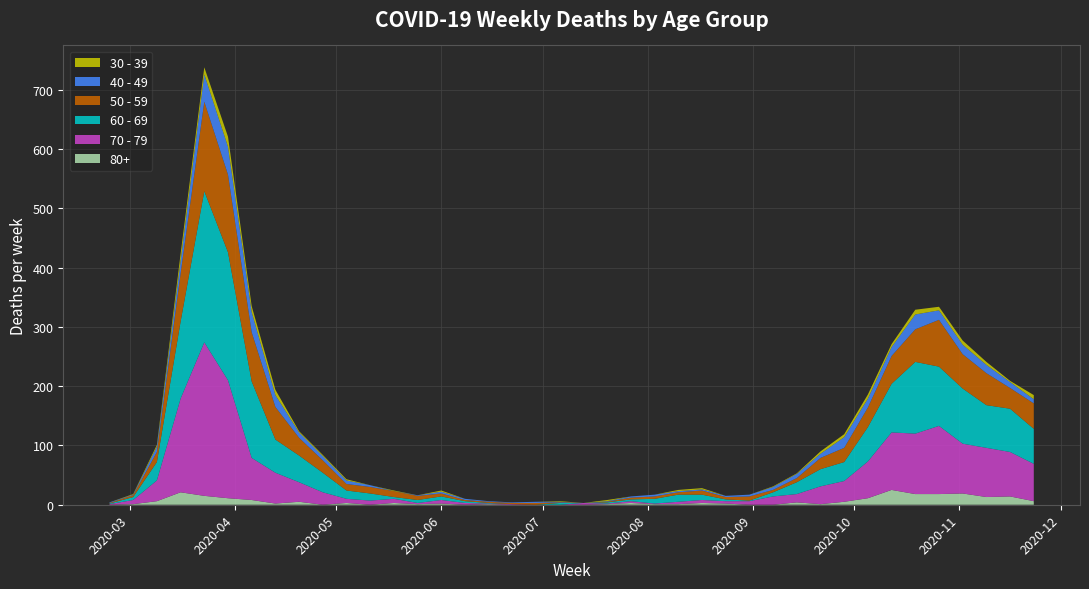

Reading right to left, what are all the values shown in this chart?

80+: 2020-11-23=6	2020-11-16=14	2020-11-09=13	2020-11-02=19	2020-10-26=18	2020-10-19=18	2020-10-12=25	2020-10-05=11	2020-09-28=5	2020-09-21=1	2020-09-14=4	2020-09-07=0	2020-08-31=0	2020-08-24=2	2020-08-17=3	2020-08-10=1	2020-08-03=1	2020-07-27=3	2020-07-20=1	2020-07-13=0	2020-07-06=0	2020-06-29=0	2020-06-22=0	2020-06-15=1	2020-06-08=0	2020-06-01=2	2020-05-25=1	2020-05-18=3	2020-05-11=0	2020-05-04=3	2020-04-27=0	2020-04-20=5	2020-04-13=2	2020-04-06=8	2020-03-30=11	2020-03-23=15	2020-03-16=21	2020-03-09=6	2020-03-02=1	2020-02-24=0
70 - 79: 2020-11-23=63	2020-11-16=75	2020-11-09=83	2020-11-02=84	2020-10-26=115	2020-10-19=102	2020-10-12=97	2020-10-05=62	2020-09-28=35	2020-09-21=30	2020-09-14=14	2020-09-07=14	2020-08-31=6	2020-08-24=4	2020-08-17=5	2020-08-10=4	2020-08-03=1	2020-07-27=3	2020-07-20=1	2020-07-13=3	2020-07-06=0	2020-06-29=0	2020-06-22=1	2020-06-15=1	2020-06-08=3	2020-06-01=6	2020-05-25=2	2020-05-18=7	2020-05-11=7	2020-05-04=7	2020-04-27=21	2020-04-20=33	2020-04-13=52	2020-04-06=71	2020-03-30=199	2020-03-23=259	2020-03-16=158	2020-03-09=35	2020-03-02=7	2020-02-24=1
60 - 69: 2020-11-23=59	2020-11-16=73	2020-11-09=72	2020-11-02=93	2020-10-26=100	2020-10-19=121	2020-10-12=82	2020-10-05=58	2020-09-28=32	2020-09-21=29	2020-09-14=20	2020-09-07=7	2020-08-31=1	2020-08-24=3	2020-08-17=9	2020-08-10=12	2020-08-03=8	2020-07-27=3	2020-07-20=2	2020-07-13=0	2020-07-06=3	2020-06-29=0	2020-06-22=0	2020-06-15=1	2020-06-08=3	2020-06-01=6	2020-05-25=5	2020-05-18=3	2020-05-11=12	2020-05-04=14	2020-04-27=33	2020-04-20=45	2020-04-13=56	2020-04-06=129	2020-03-30=216	2020-03-23=255	2020-03-16=130	2020-03-09=31	2020-03-02=5	2020-02-24=1
50 - 59: 2020-11-23=43	2020-11-16=35	2020-11-09=54	2020-11-02=58	2020-10-26=79	2020-10-19=55	2020-10-12=47	2020-10-05=33	2020-09-28=24	2020-09-21=19	2020-09-14=7	2020-09-07=4	2020-08-31=7	2020-08-24=4	2020-08-17=7	2020-08-10=4	2020-08-03=4	2020-07-27=3	2020-07-20=1	2020-07-13=0	2020-07-06=1	2020-06-29=3	2020-06-22=2	2020-06-15=2	2020-06-08=2	2020-06-01=5	2020-05-25=7	2020-05-18=10	2020-05-11=11	2020-05-04=11	2020-04-27=21	2020-04-20=30	2020-04-13=55	2020-04-06=83	2020-03-30=131	2020-03-23=151	2020-03-16=81	2020-03-09=17	2020-03-02=3	2020-02-24=1
40 - 49: 2020-11-23=7	2020-11-16=10	2020-11-09=14	2020-11-02=16	2020-10-26=16	2020-10-19=25	2020-10-12=15	2020-10-05=15	2020-09-28=18	2020-09-21=7	2020-09-14=7	2020-09-07=5	2020-08-31=3	2020-08-24=2	2020-08-17=2	2020-08-10=2	2020-08-03=3	2020-07-27=2	2020-07-20=1	2020-07-13=0	2020-07-06=1	2020-06-29=2	2020-06-22=1	2020-06-15=1	2020-06-08=2	2020-06-01=3	2020-05-25=1	2020-05-18=0	2020-05-11=3	2020-05-04=6	2020-04-27=7	2020-04-20=9	2020-04-13=20	2020-04-06=34	2020-03-30=47	2020-03-23=46	2020-03-16=21	2020-03-09=9	2020-03-02=1	2020-02-24=1
30 - 39: 2020-11-23=7	2020-11-16=2	2020-11-09=5	2020-11-02=7	2020-10-26=6	2020-10-19=8	2020-10-12=5	2020-10-05=7	2020-09-28=5	2020-09-21=4	2020-09-14=1	2020-09-07=1	2020-08-31=0	2020-08-24=0	2020-08-17=2	2020-08-10=2	2020-08-03=0	2020-07-27=0	2020-07-20=2	2020-07-13=0	2020-07-06=1	2020-06-29=0	2020-06-22=0	2020-06-15=0	2020-06-08=0	2020-06-01=2	2020-05-25=0	2020-05-18=1	2020-05-11=0	2020-05-04=2	2020-04-27=2	2020-04-20=2	2020-04-13=9	2020-04-06=10	2020-03-30=17	2020-03-23=12	2020-03-16=12	2020-03-09=3	2020-03-02=1	2020-02-24=0